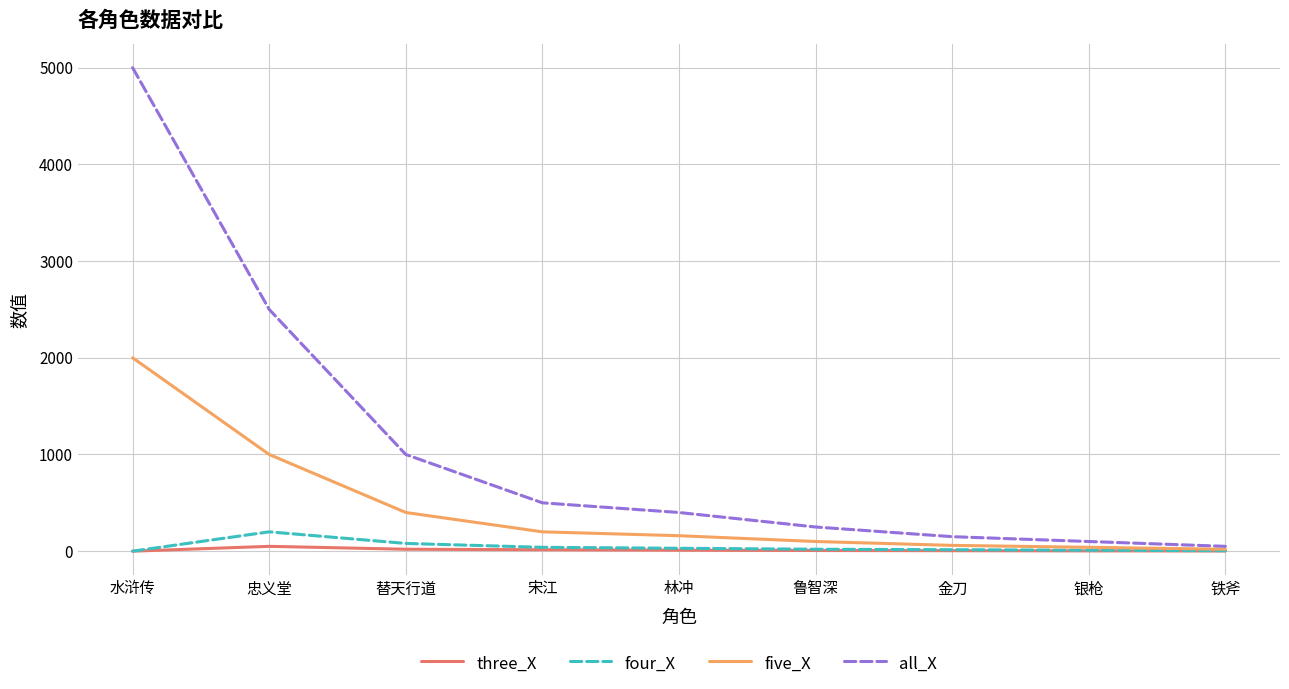

True or false: all_X has a value of 1658 at 替天行道.

False